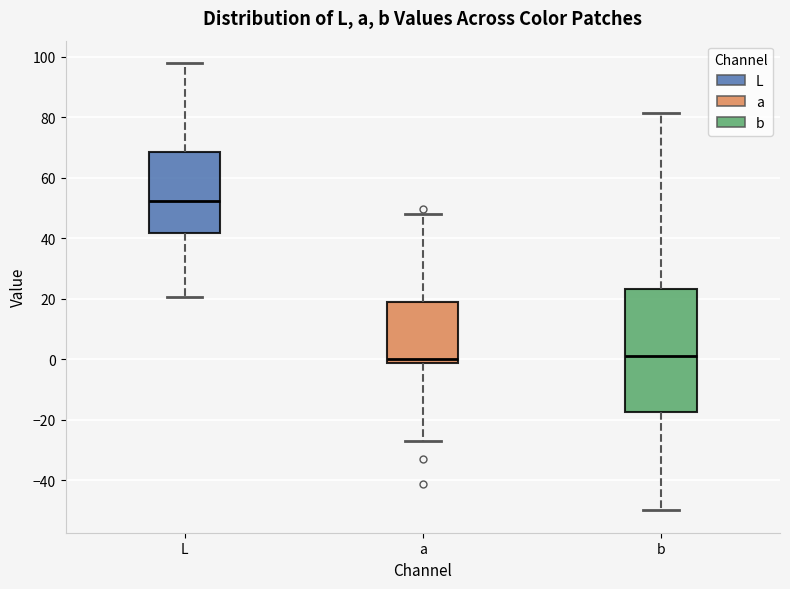

Reading left to right, transcribe this box plot: for each box, give where its median line is, the range the box spans, and where its two whiskers end, as read against the y-axis. The values are not printed on the chart, so give them approximately, as read against the axis.

L: median 52, box 42 to 68, whiskers 20 to 98
a: median 0, box -2 to 18, whiskers -26 to 48
b: median 2, box -18 to 24, whiskers -50 to 82